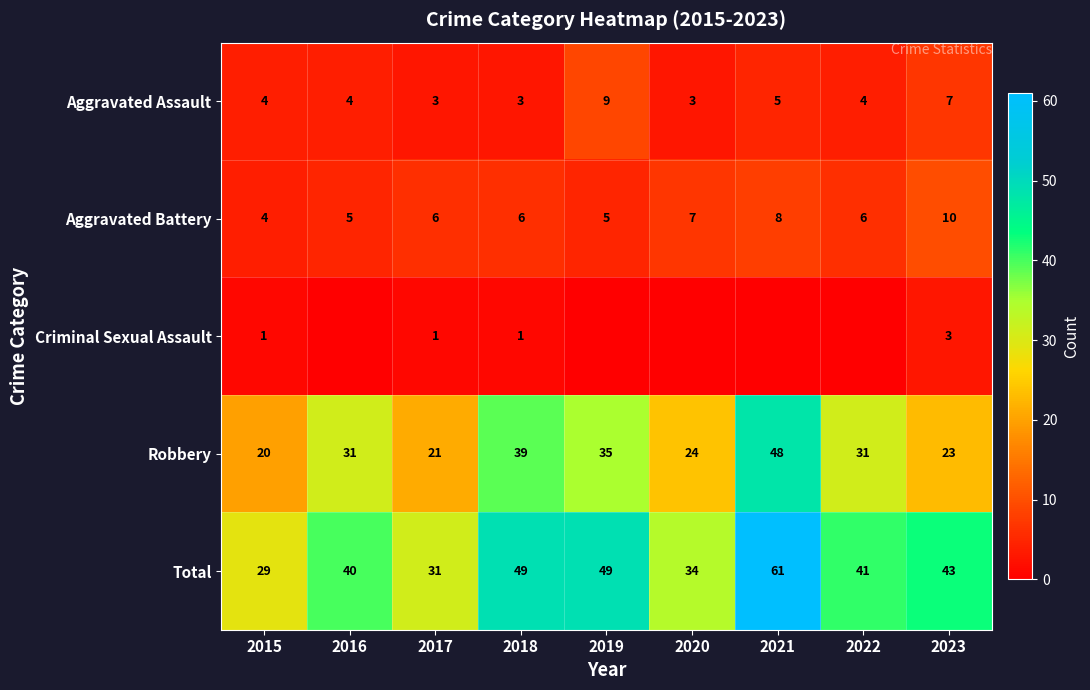

The value of Aggravated Battery at 2019 is 5. True or false?

True